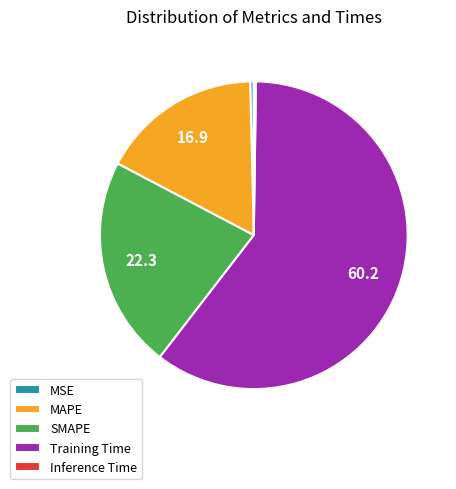

Is the sum of SMAPE and MSE greater than half?

No